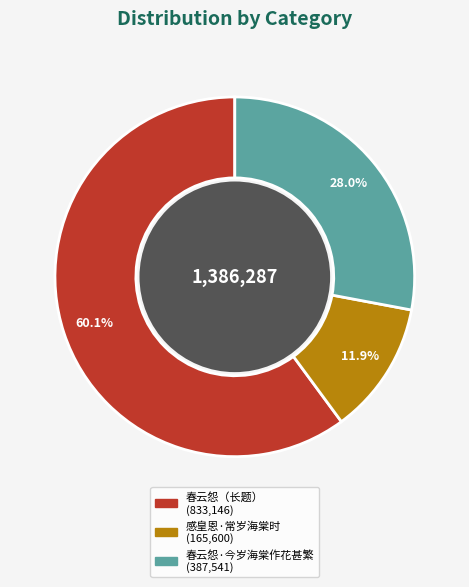

To the nearest percent, what is the difference between the largest and smallest slice percentages?

48%